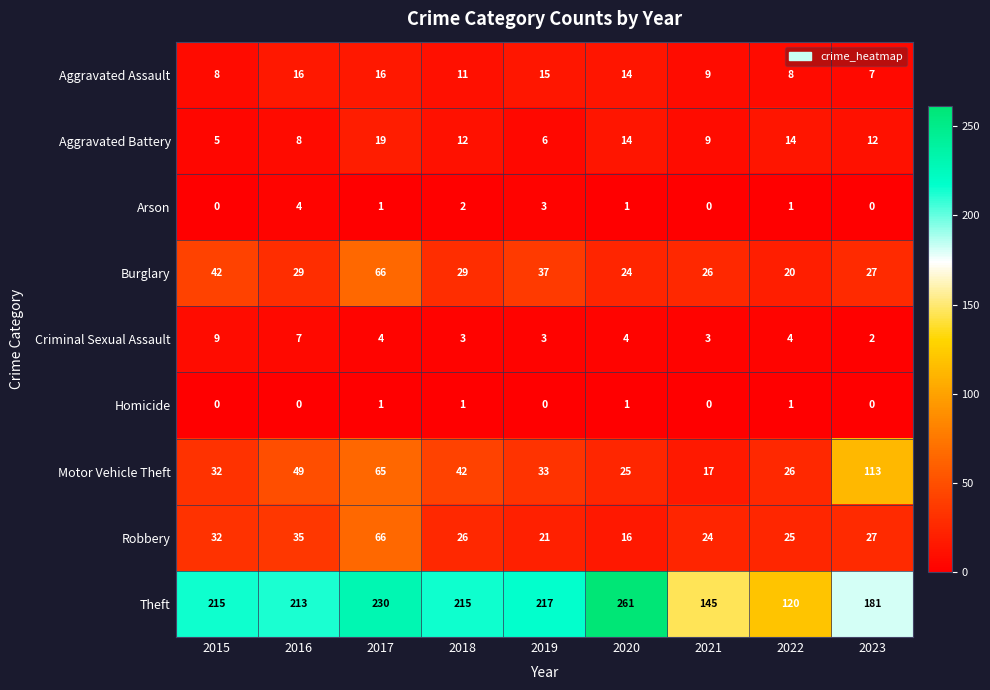

At how many categories does at least one series exceed 192?

6